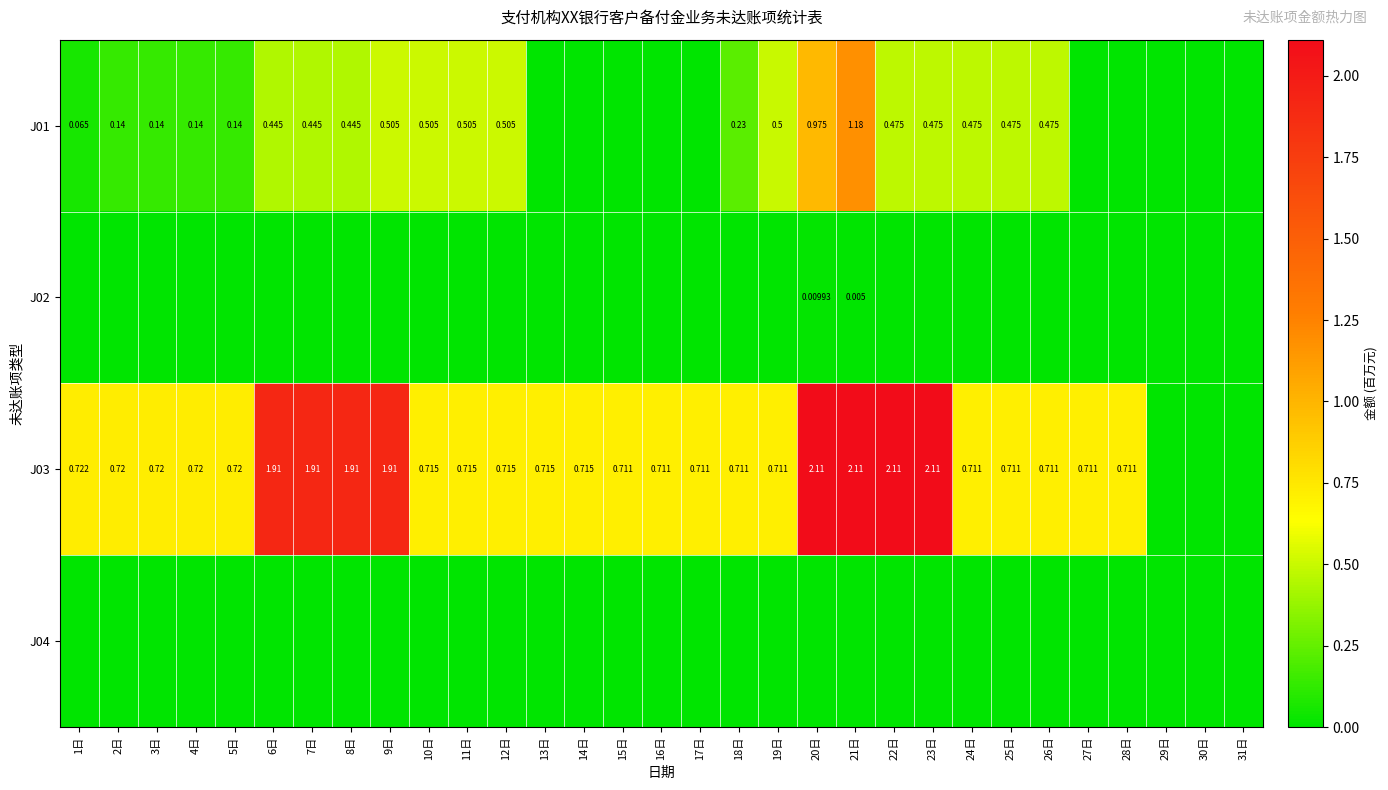

Between 12日 and 21日, which series saw the biggest shift?

J03